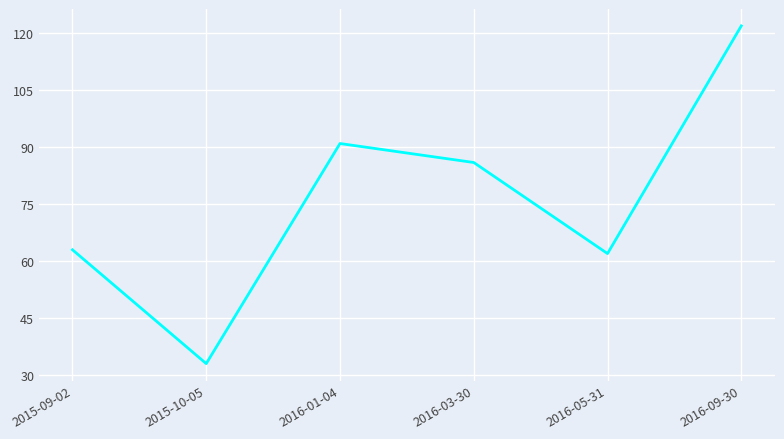

Rank the categories by value from lowest to highest.

2015-10-05, 2016-05-31, 2015-09-02, 2016-03-30, 2016-01-04, 2016-09-30